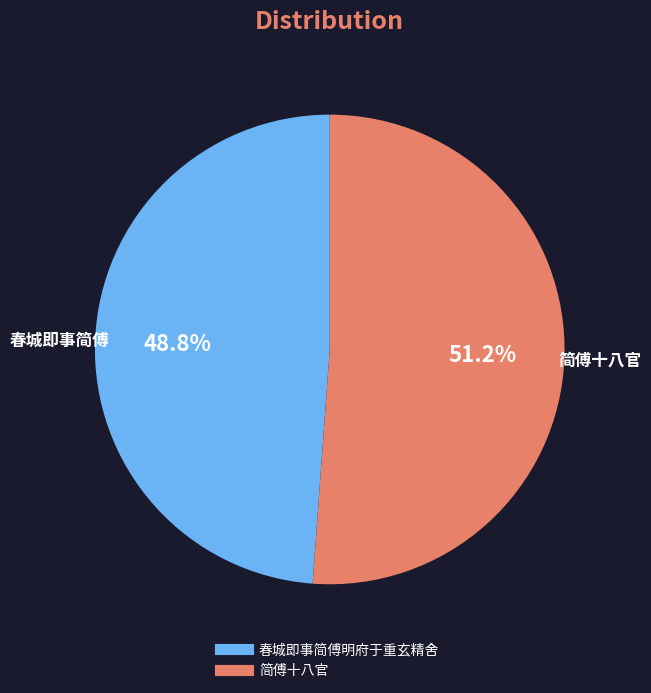

Does any single category account for the majority?

Yes